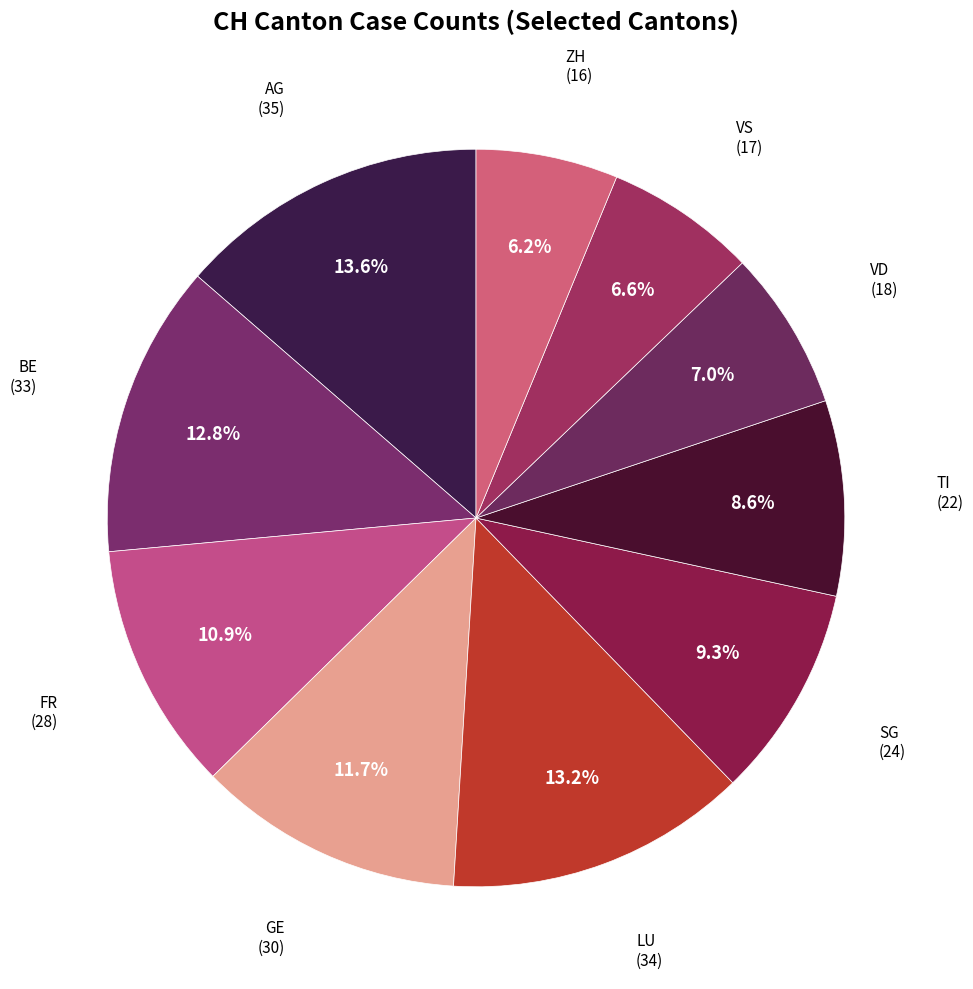

How many slices are in this pie chart?

10